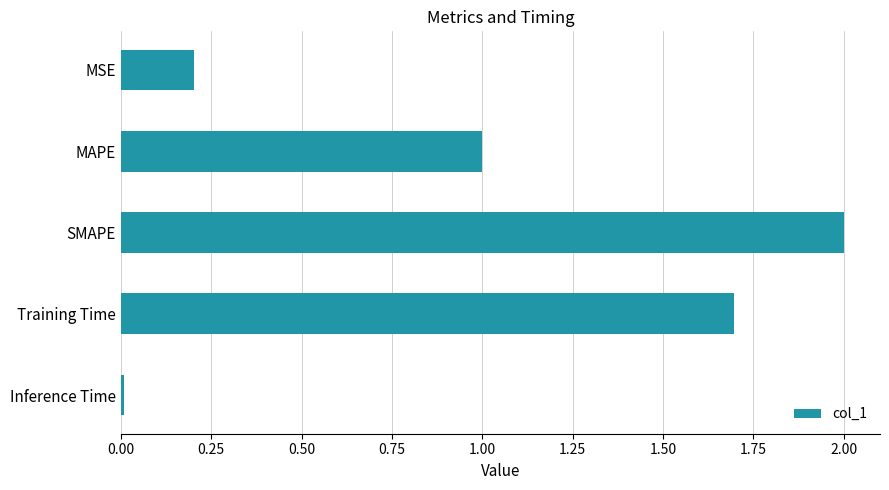

Is it true that the value at SMAPE is 2.0?

True